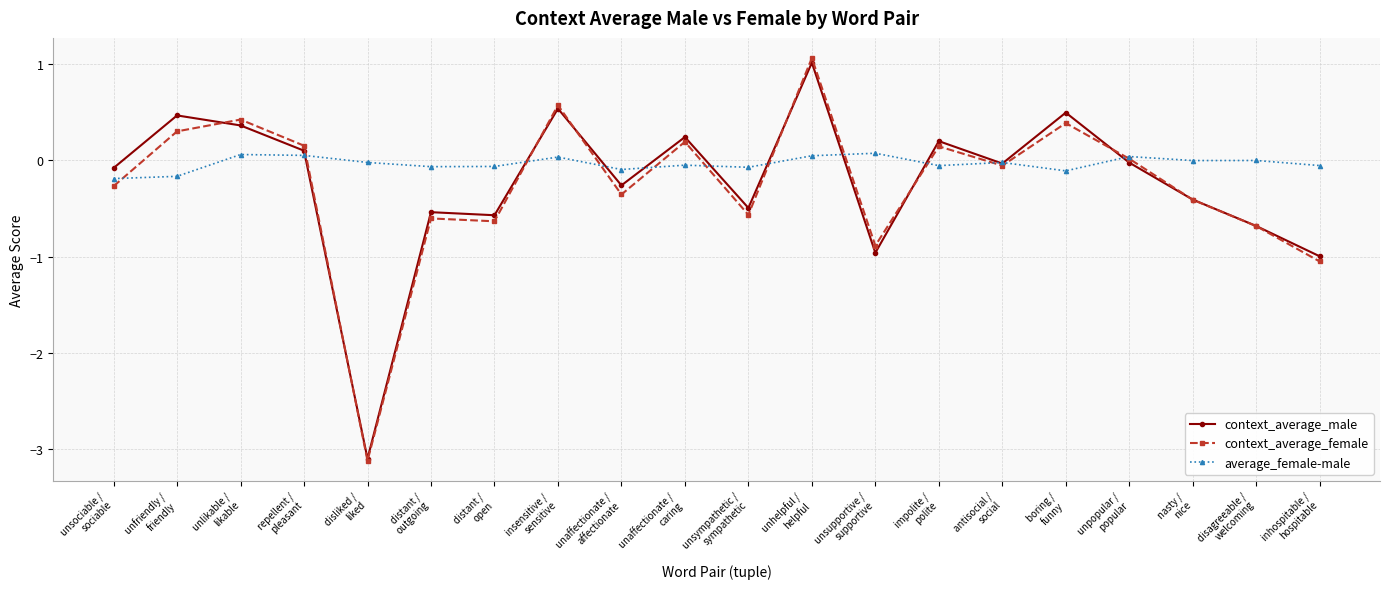

What is the spread (max minus min) of values at unsympathetic /
sympathetic?

0.5